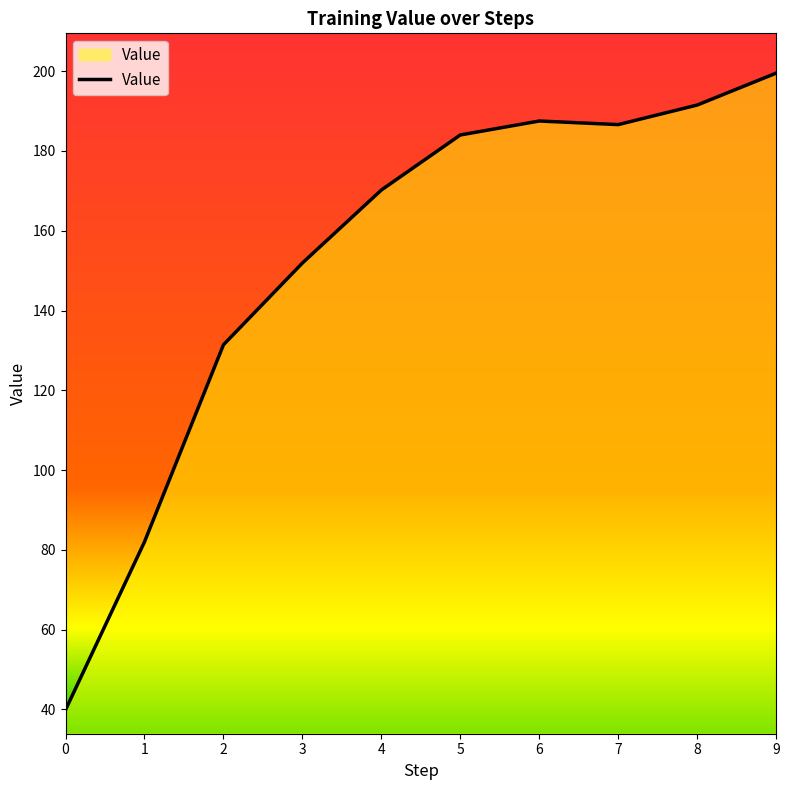

Reading left to right, extract all data points from this chart.

39.9	82.0	131.4	151.9	170.2	184.0	187.5	186.6	191.5	199.5